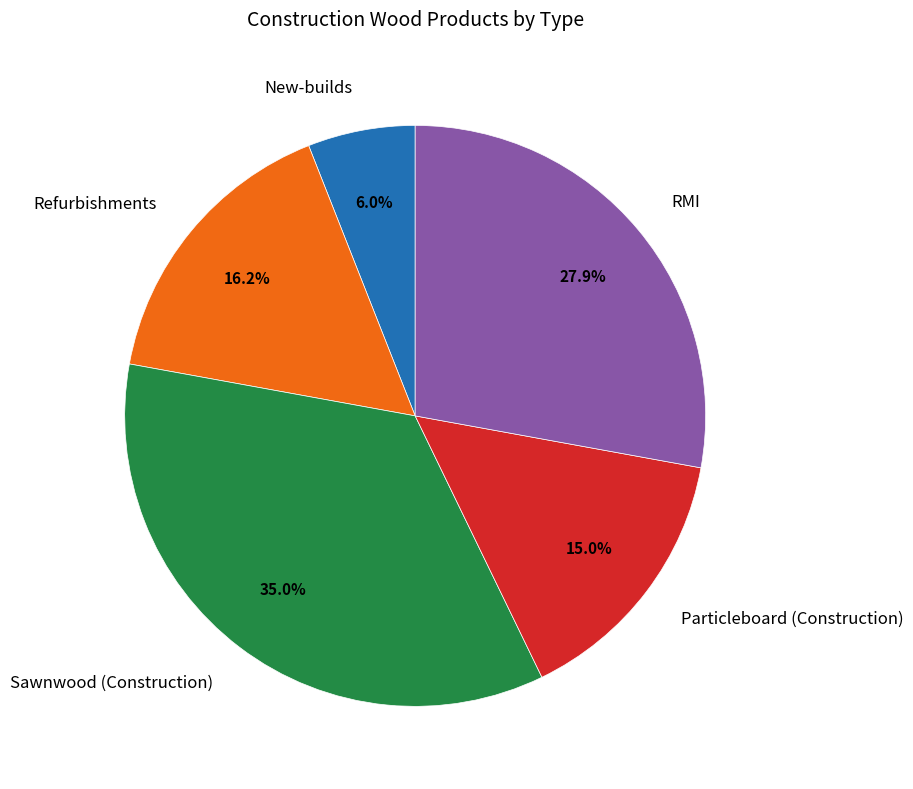

Is it true that Particleboard (Construction) is 22% of the pie?

False